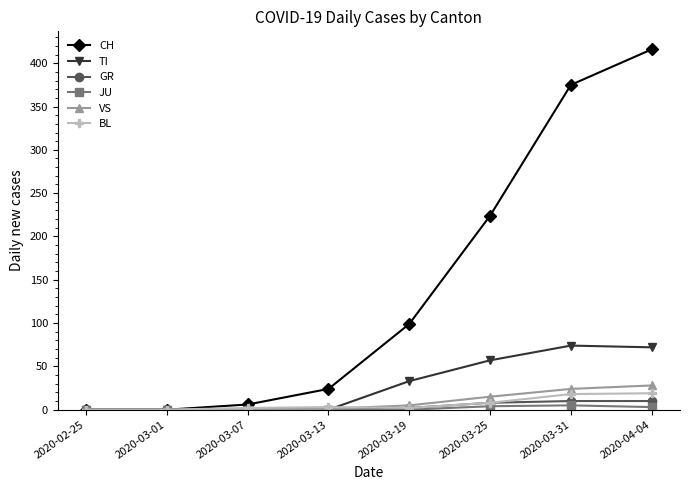

What is the sum of all BL values?

52